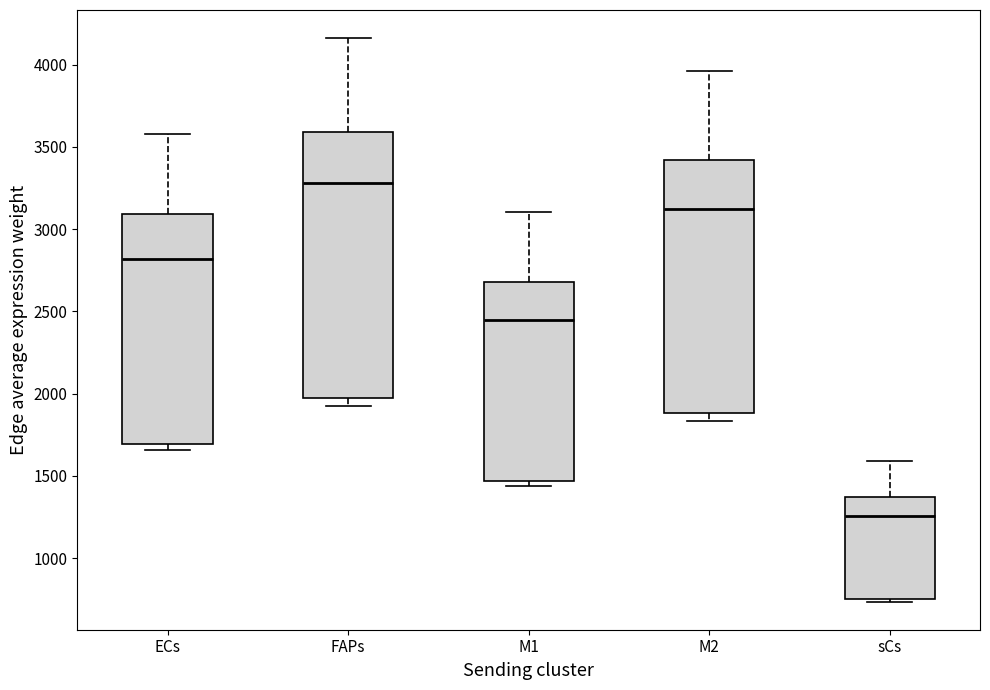

Reading left to right, transcribe this box plot: for each box, give where its median line is, the range the box spans, and where its two whiskers end, as read against the y-axis. The values are not printed on the chart, so give them approximately, as read against the axis.

ECs: median 2800, box 1700 to 3100, whiskers 1650 to 3600
FAPs: median 3300, box 1950 to 3600, whiskers 1900 to 4150
M1: median 2450, box 1450 to 2700, whiskers 1450 (just below the box's lower edge) to 3100
M2: median 3100, box 1900 to 3400, whiskers 1850 to 3950
sCs: median 1250, box 750 to 1350, whiskers 750 (just below the box's lower edge) to 1600